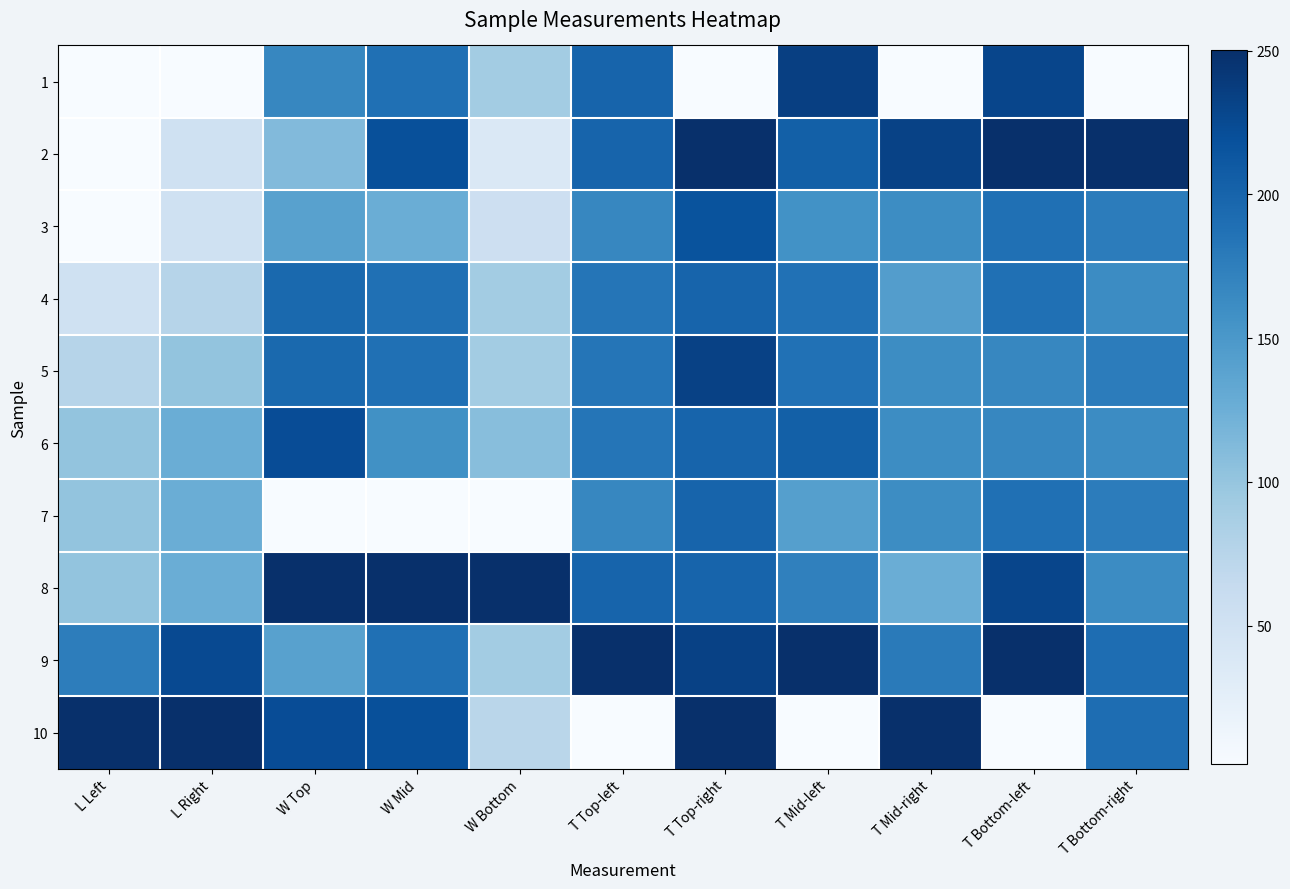

Which has a higher value, L Left or T Top-right?

L Left